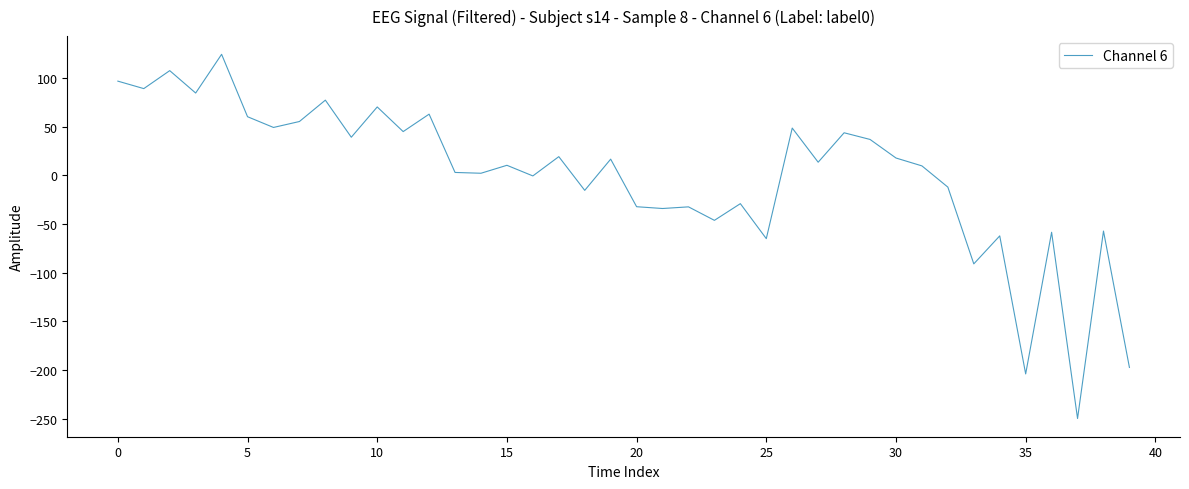

What is the greatest value displayed?

124.6